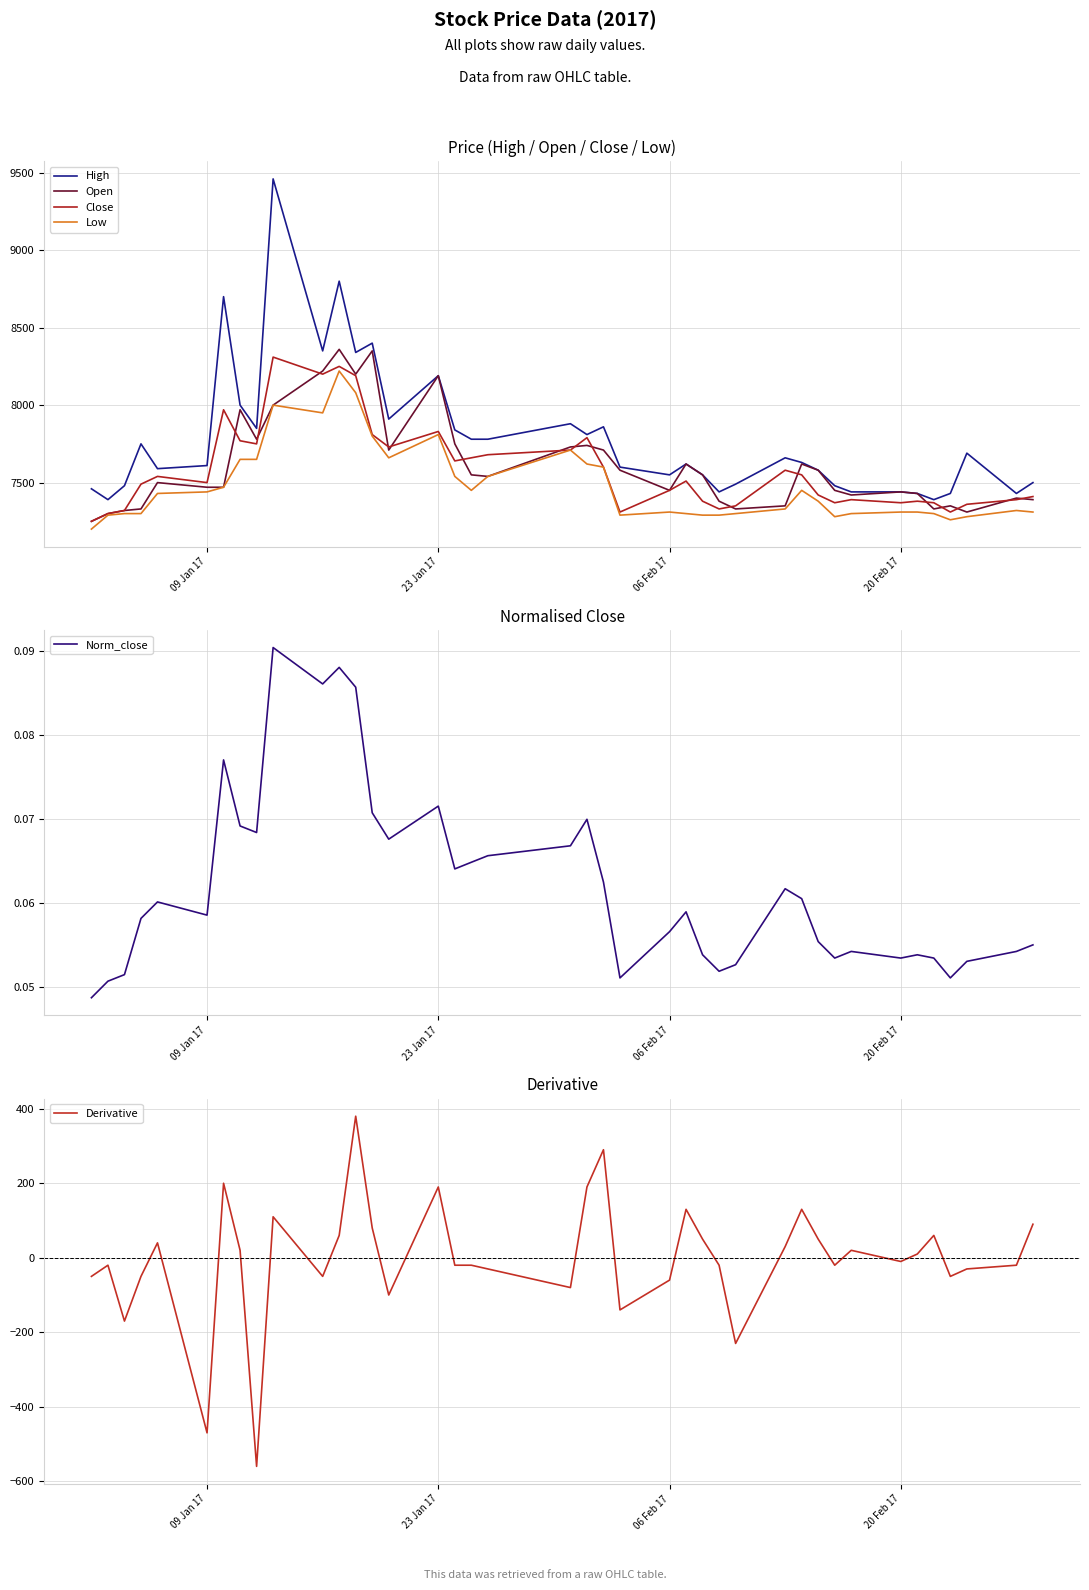

What is the maximum value for Low?

8220